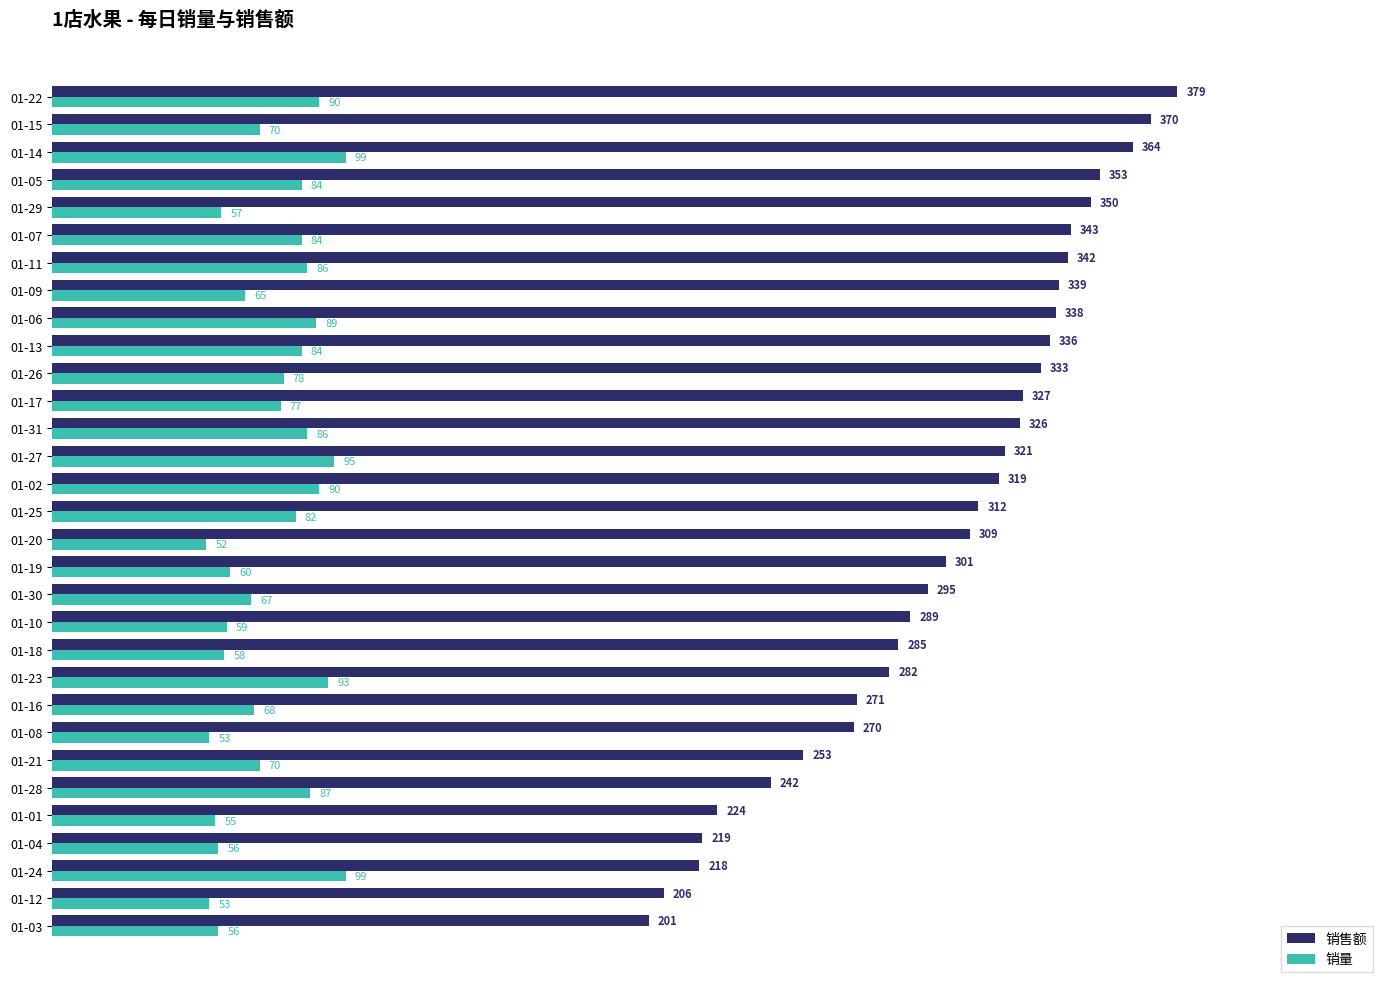

What is the difference between the 销量 values at 01-03 and 01-24?

43